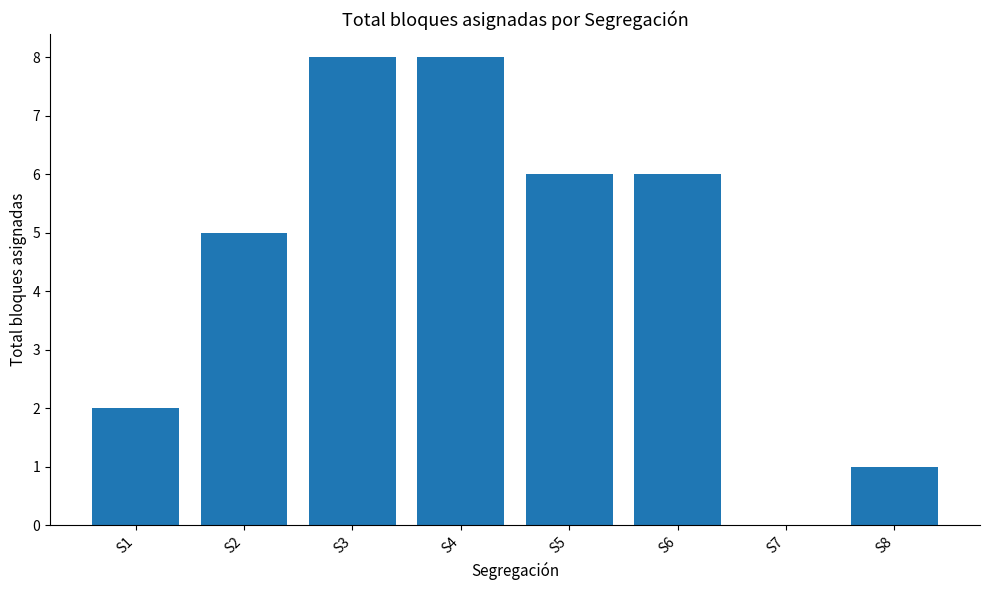

Where does the data first go above 6?

S3